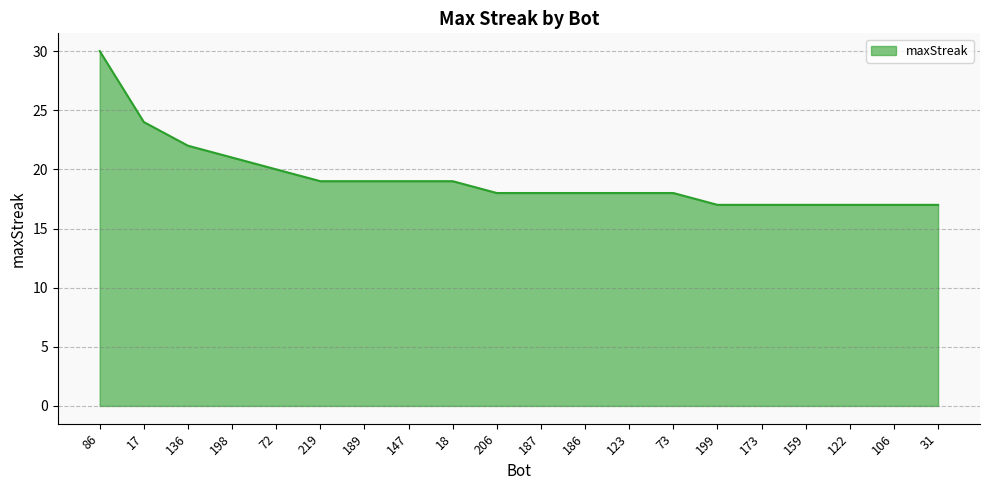

What value does the data have at 31?

17